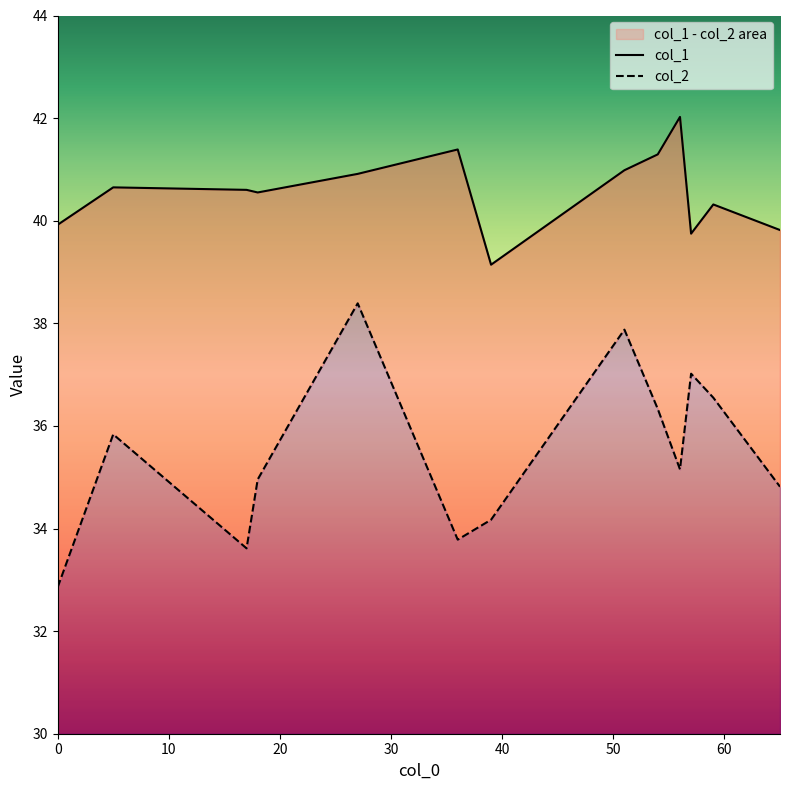

Reading right to left, transcribe all the data shown in this chart.

col_1: 39.8	40.3	39.7	42.0	41.3	41.0	39.1	41.4	40.9	40.6	40.6	40.6	39.9
col_2: 34.8	36.5	37.0	35.2	36.3	37.9	34.2	33.8	38.4	35.0	33.6	35.8	32.9